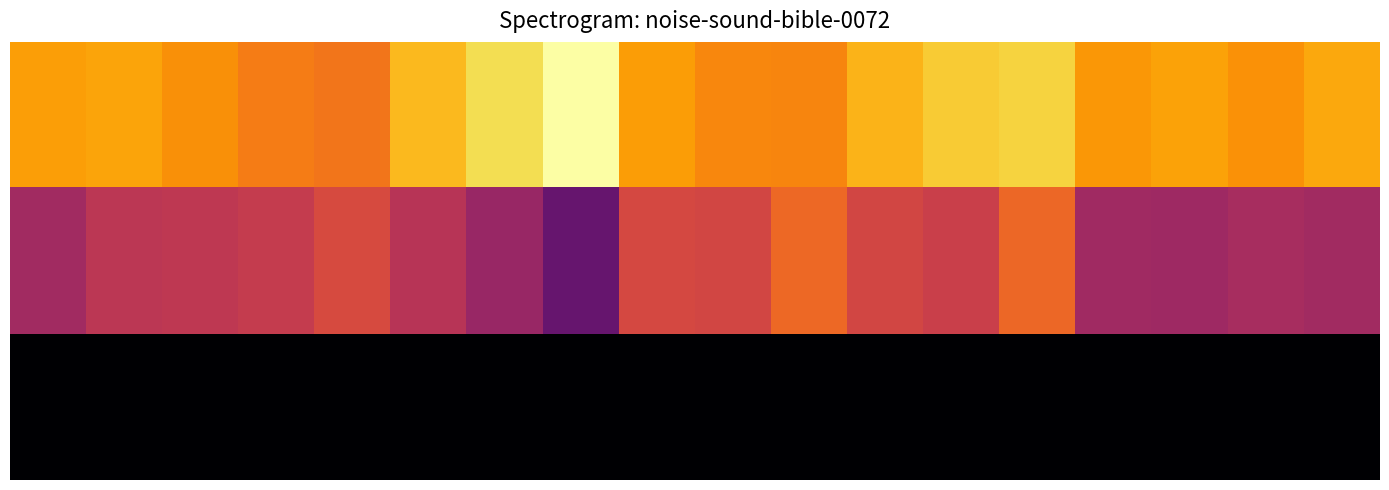

What is the maximum value shown in the chart?

1323.3